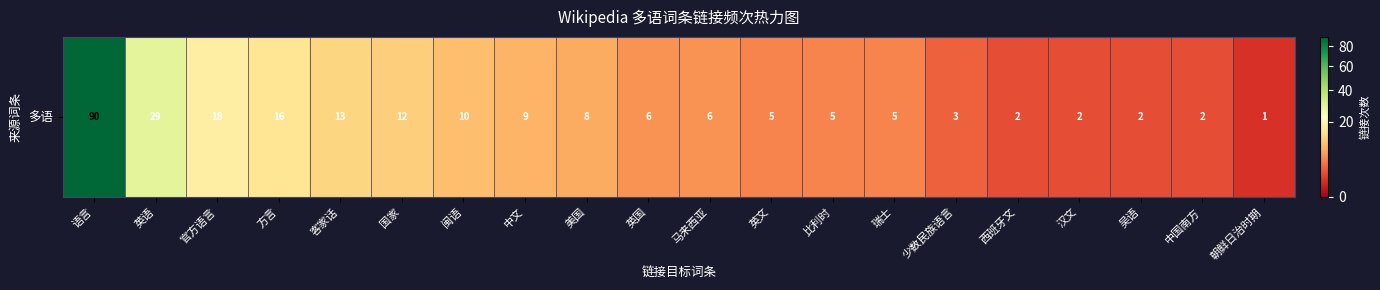

At which category does the chart reach its minimum across all series?

朝鲜日治时期